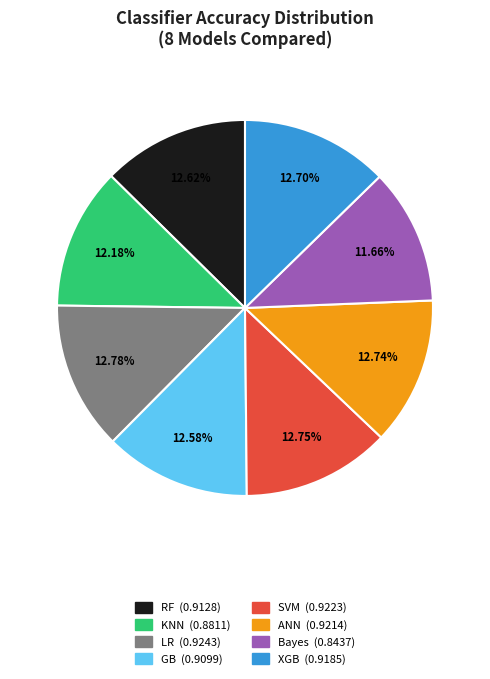

To the nearest percent, what portion does KNN represent?

12%